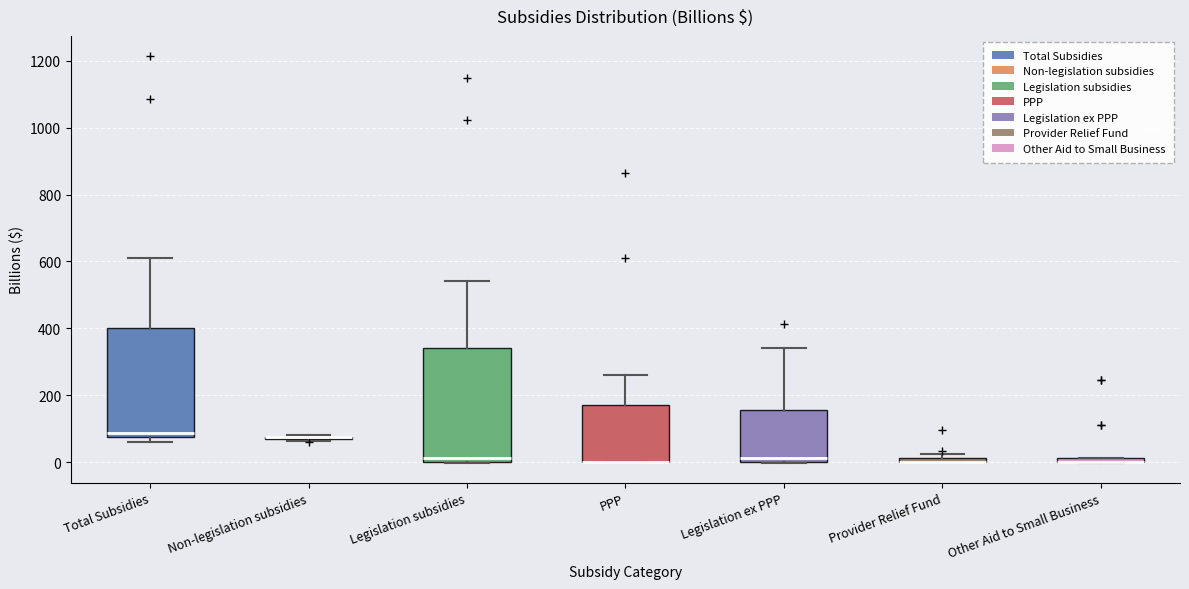

Where is the upper edge of the box for Provider Relief Fund on the y-axis? The values are not printed on the chart, so give them approximately, as read against the axis.

20